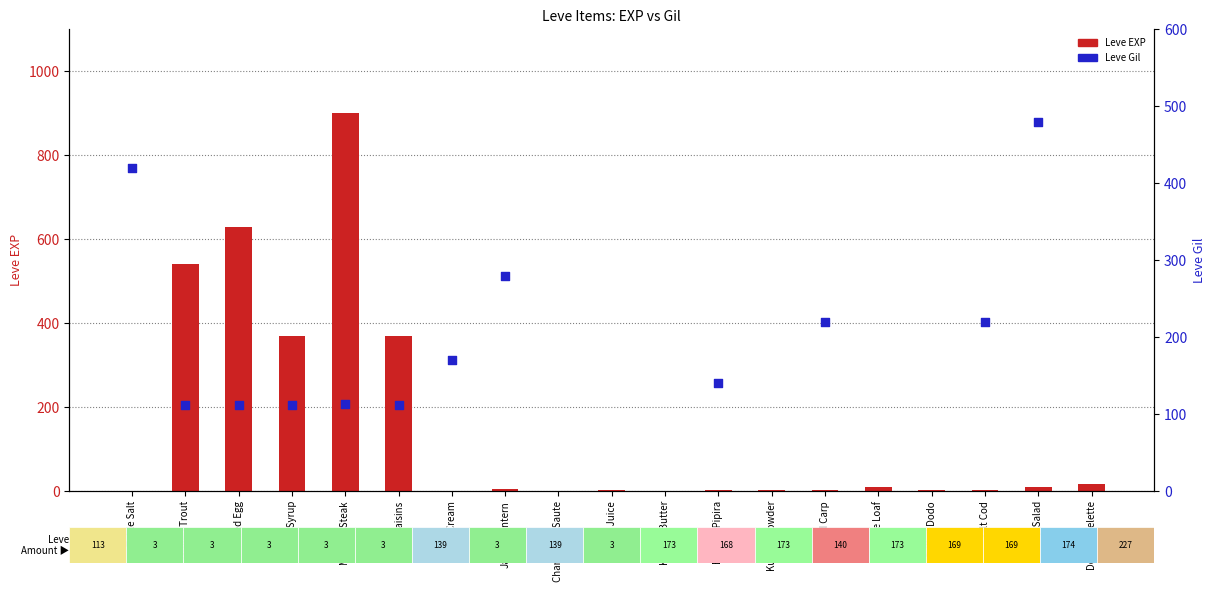

Is the value of Leve Gil at Boiled Egg greater than the value of Leve EXP at Salt Cod?

Yes